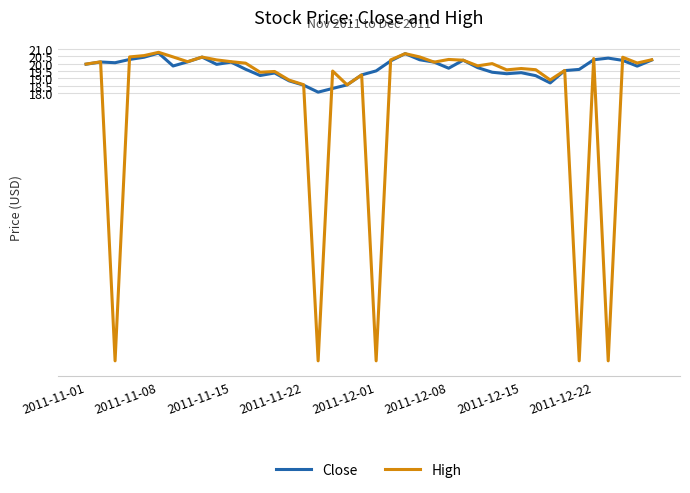

Which series has the largest range (max minus min)?

High